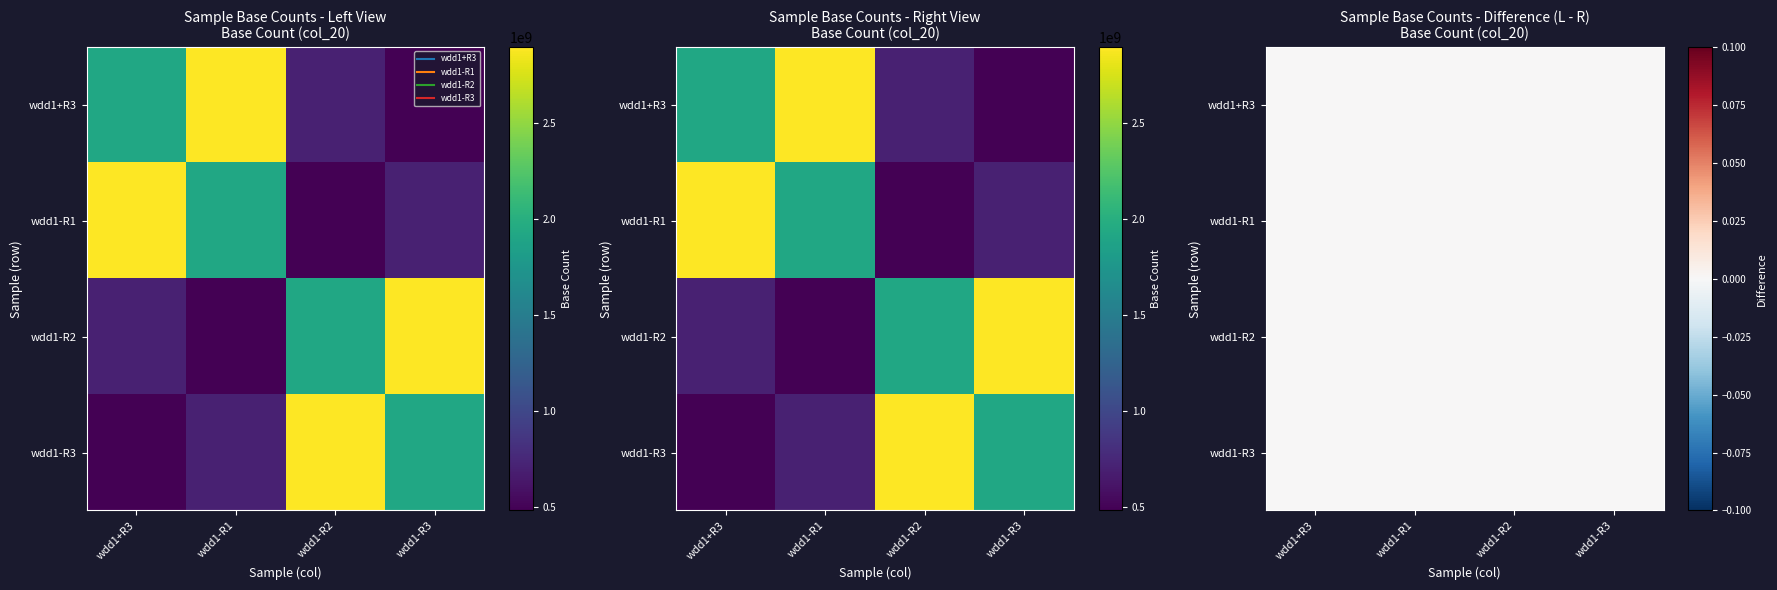

True or false: wdd1+R3 has a value of 1245080499 at wdd1-R1.

False